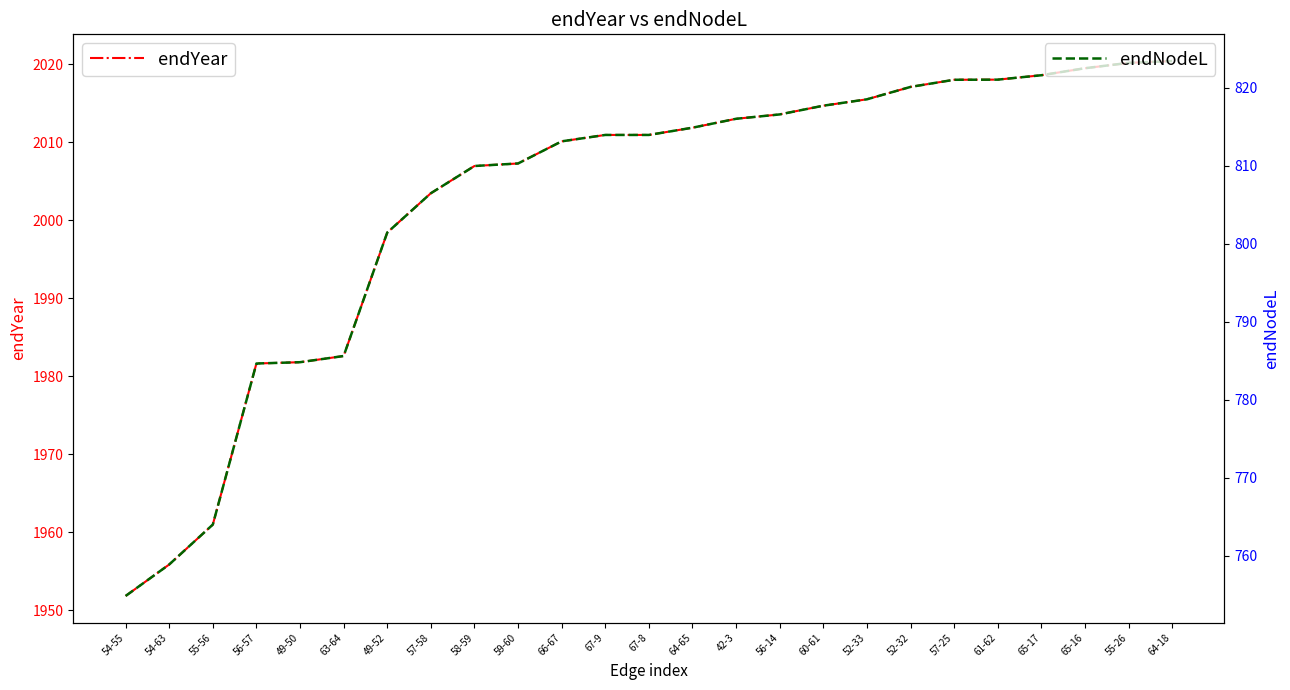

What are all the series names shown in the legend?

endYear, endNodeL